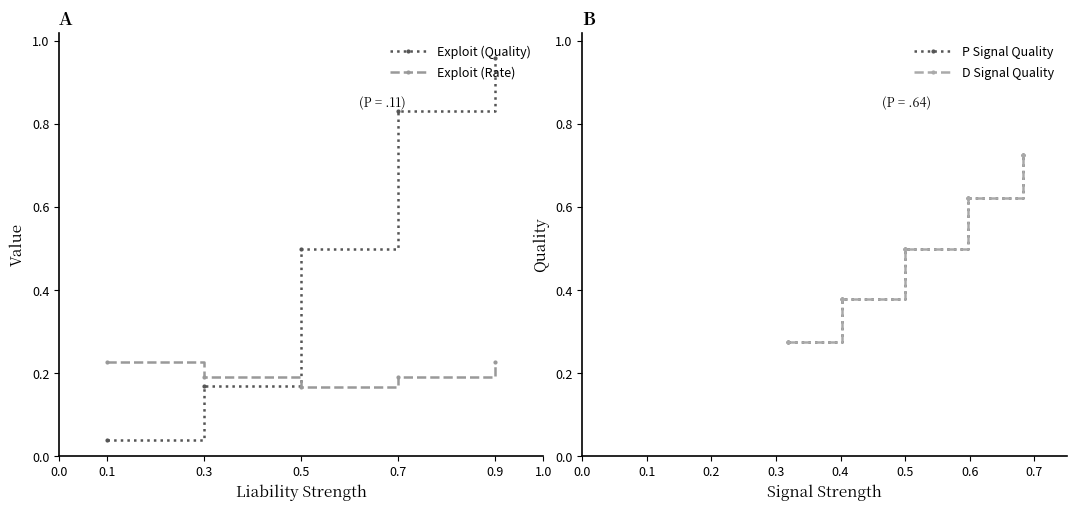

What are all the series names shown in the legend?

Exploit (Quality), Exploit (Rate), P Signal Quality, D Signal Quality